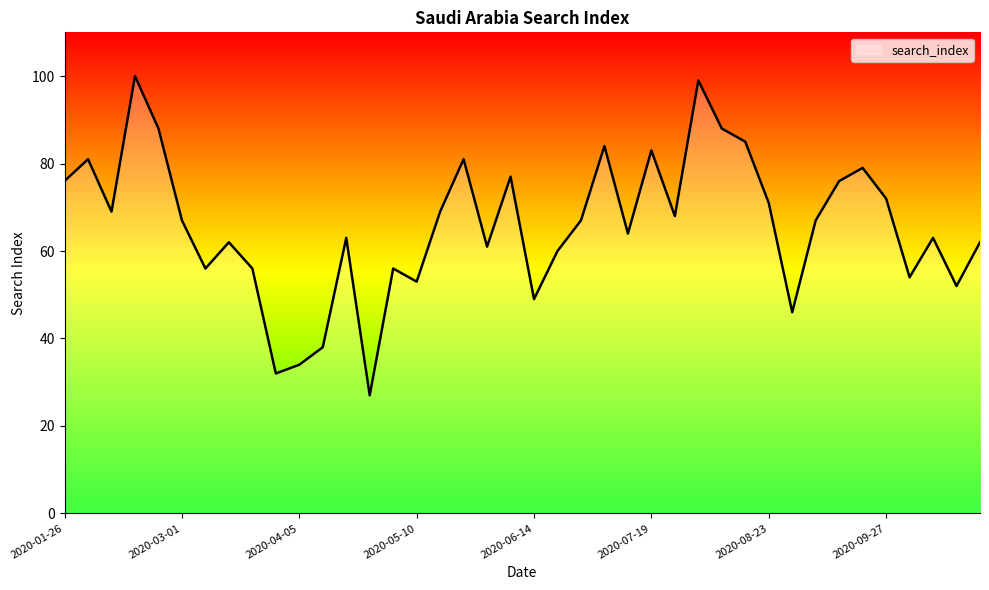

What is the difference between the maximum and minimum values?

73